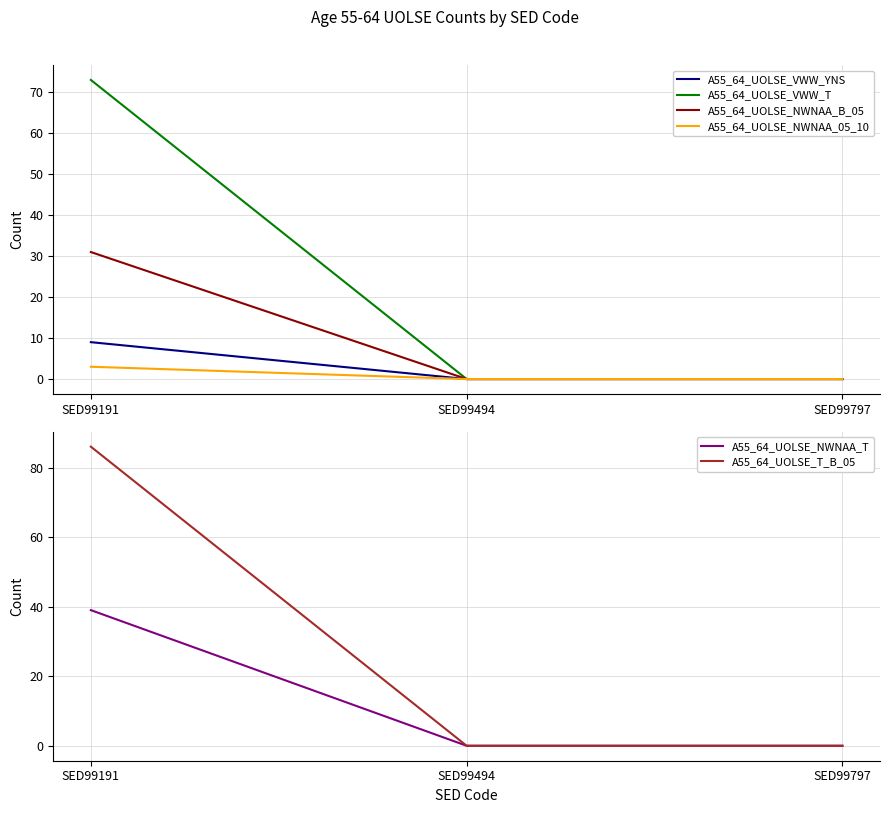

Rank the series by their maximum value, from highest to lowest.

A55_64_UOLSE_T_B_05, A55_64_UOLSE_VWW_T, A55_64_UOLSE_NWNAA_T, A55_64_UOLSE_NWNAA_B_05, A55_64_UOLSE_VWW_YNS, A55_64_UOLSE_NWNAA_05_10